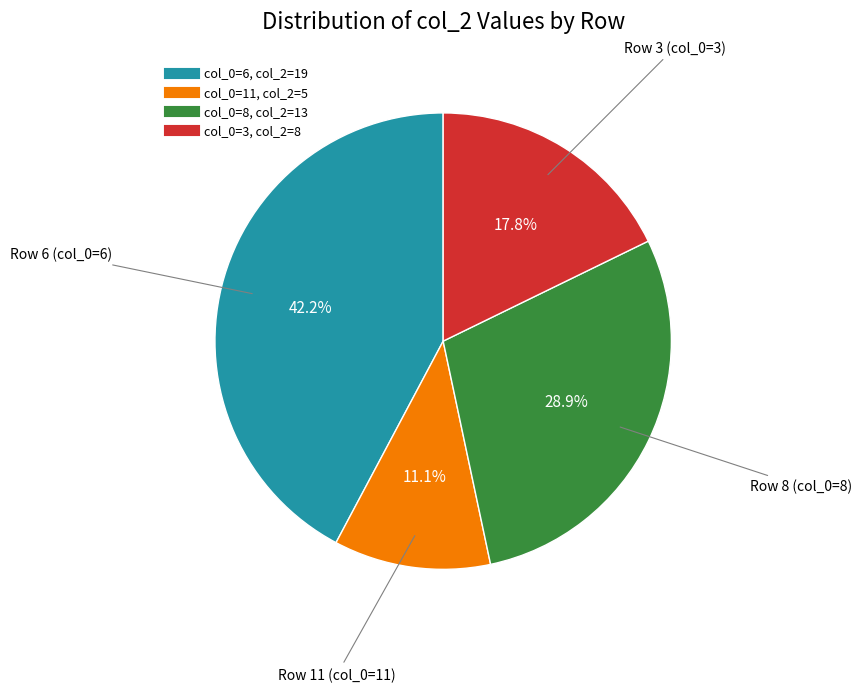

Does any single category account for the majority?

No